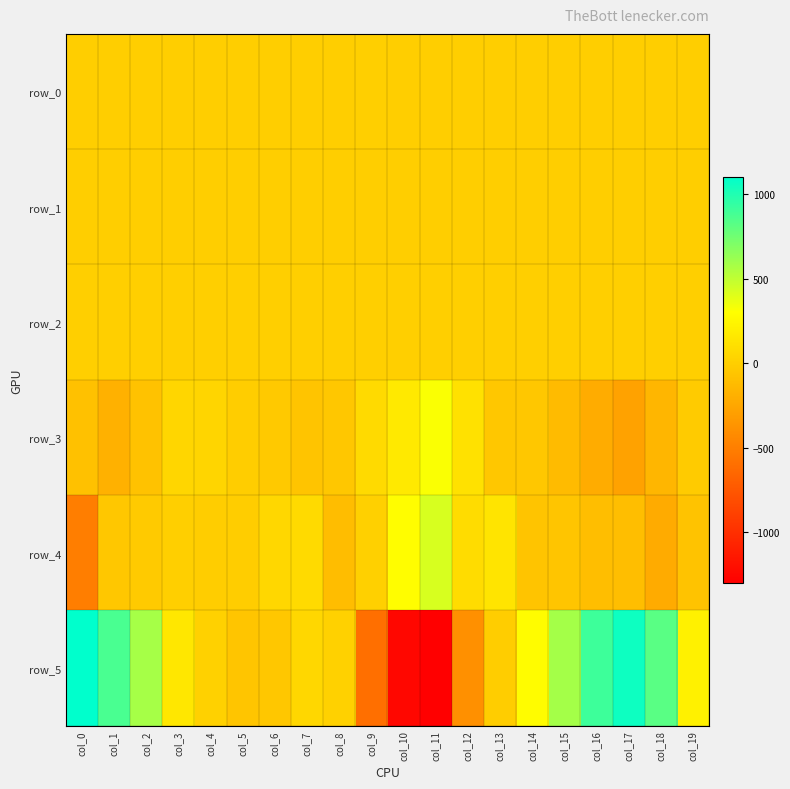

What is the lowest value of the row_4 series?

-504.8